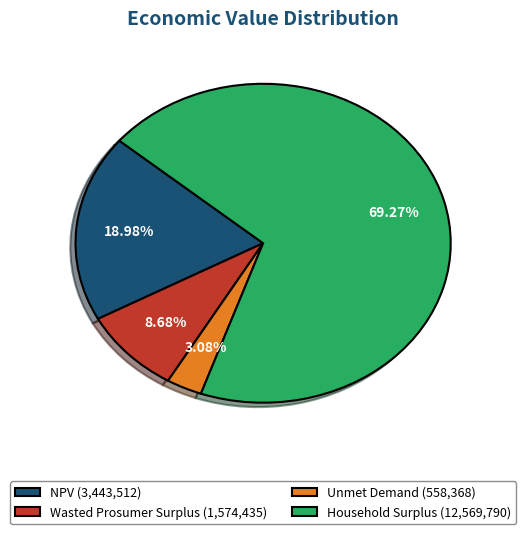

How many segments does this pie chart have?

4